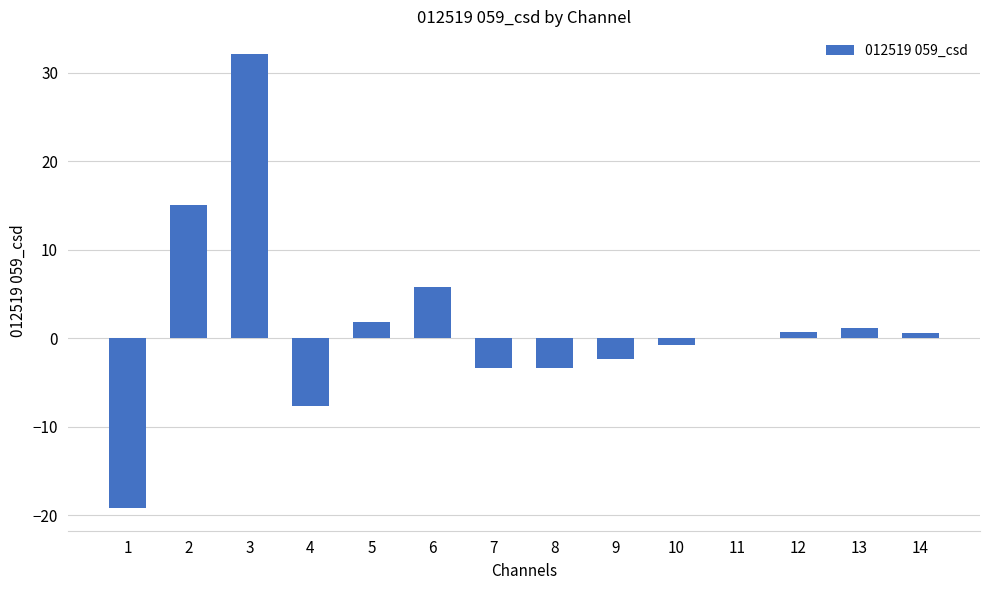

What is the sum of the values at 12 and 13?

1.9